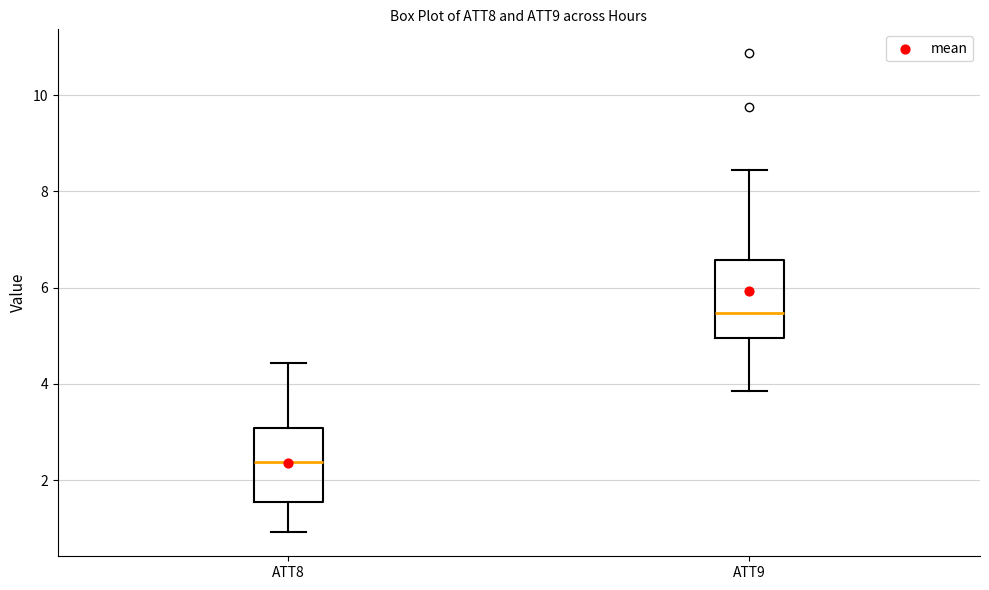

Where is the lower edge of the box for ATT9 on the y-axis? The values are not printed on the chart, so give them approximately, as read against the axis.

5.0